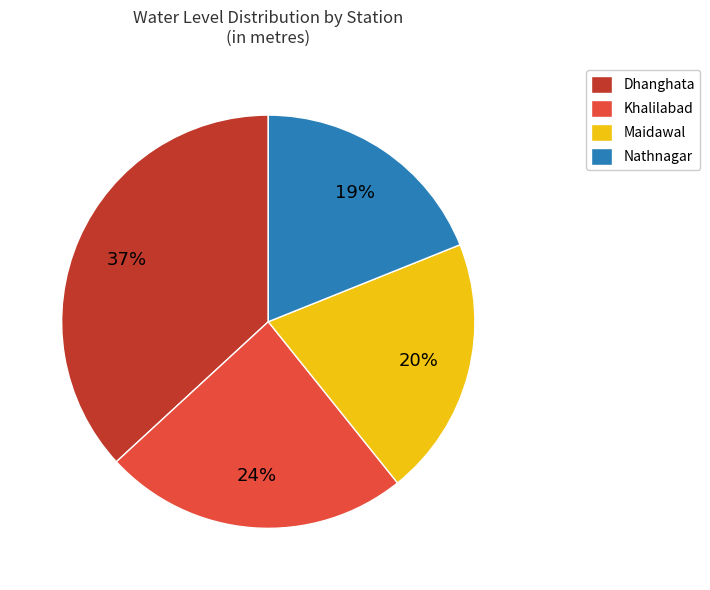

Rank the categories by value from highest to lowest.

Dhanghata, Khalilabad, Maidawal, Nathnagar